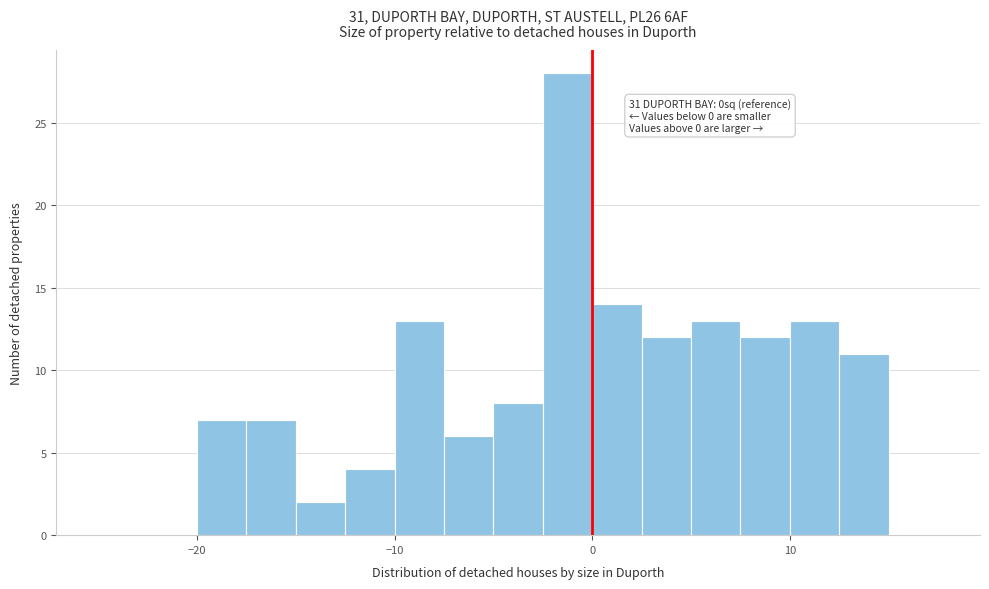

Read against the x-axis, roughly where is the centre of the tallest bar?

-1